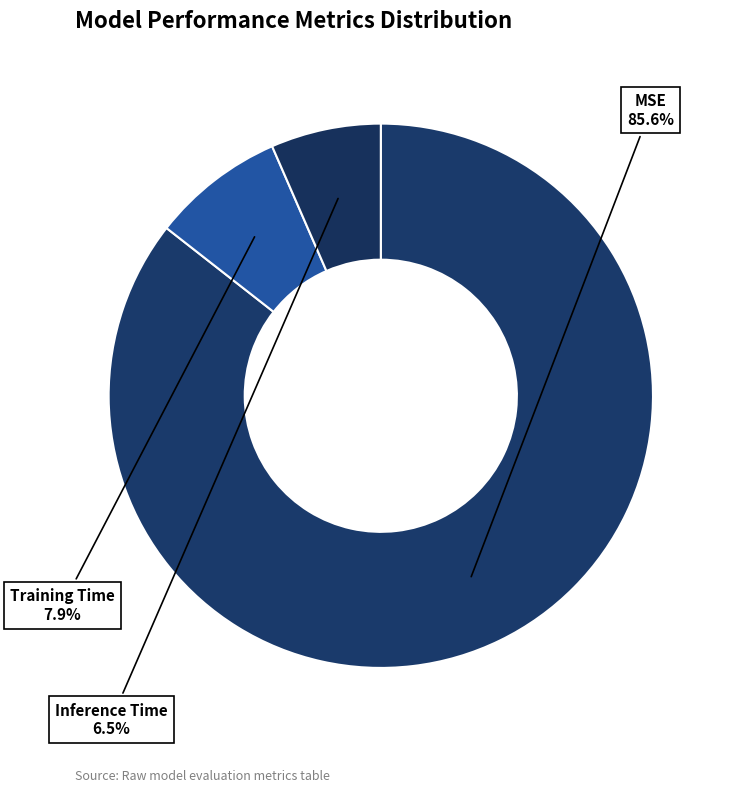

How many slices are in this pie chart?

3